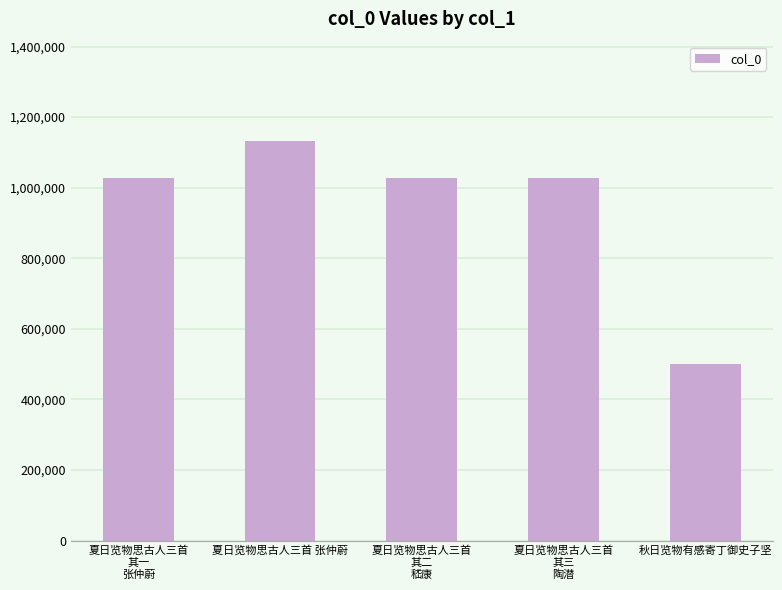

How many data points are less than 1026831?

2